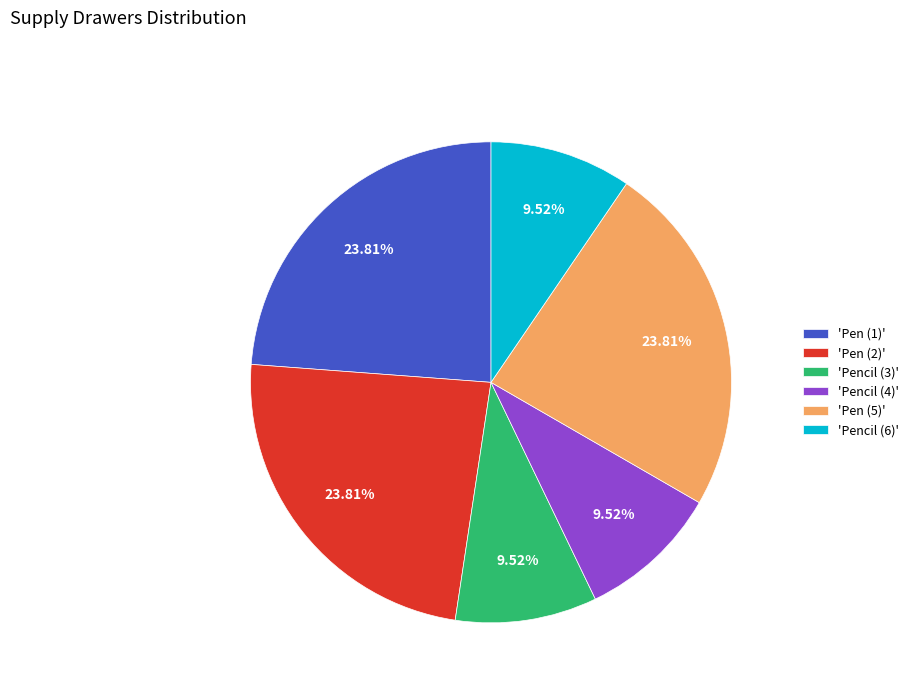

Combined, do 'Pencil (3)' and 'Pencil (4)' account for over 50%?

No